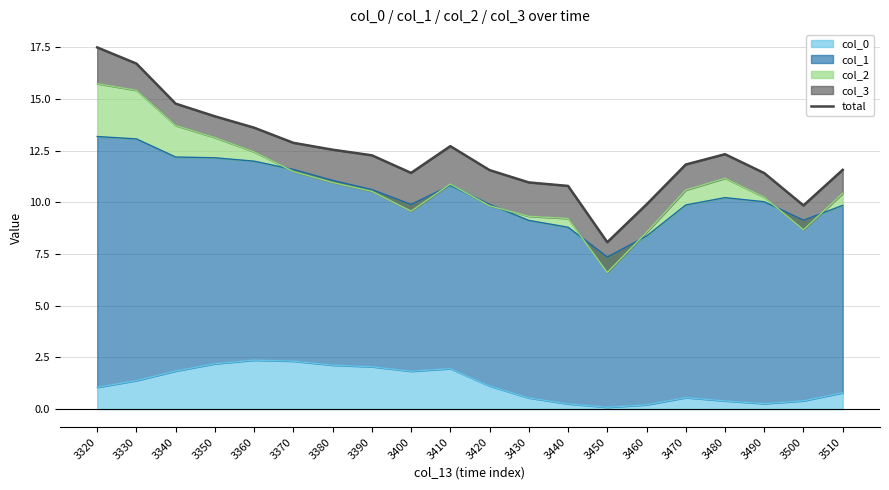

What is the smallest value displayed?

8.1